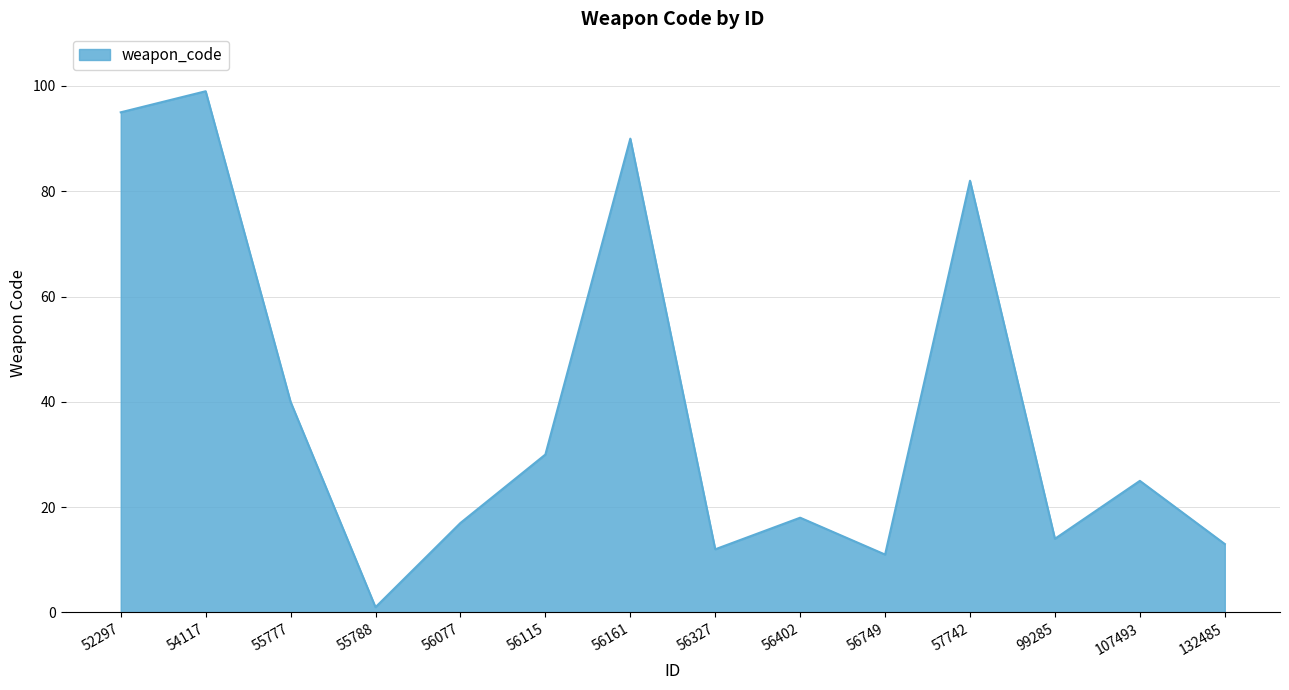

At which label does the data first exceed 25?

52297